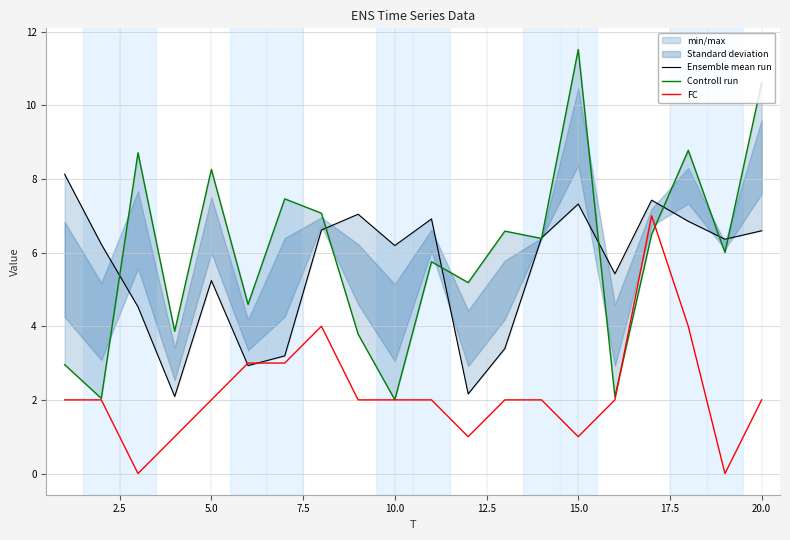

The value of FC at 10.0 is 4. True or false?

False